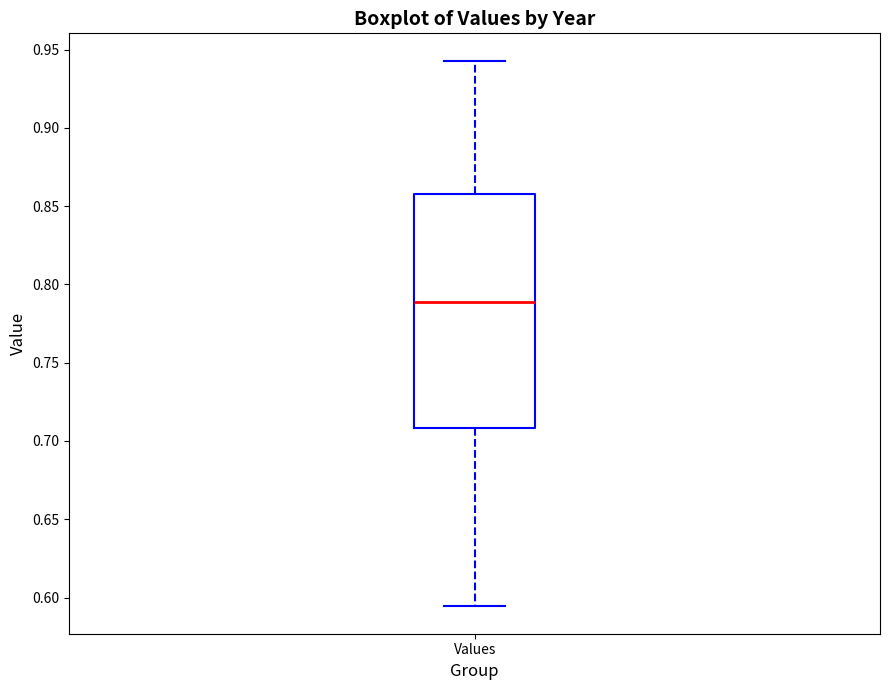

Read this box plot against the y-axis: the position of the median line, the range covered by the box, and the ends of both whiskers. The values are not printed on the chart, so give them approximately, as read against the axis.

median 0.790, box 0.710 to 0.860, whiskers 0.595 to 0.945